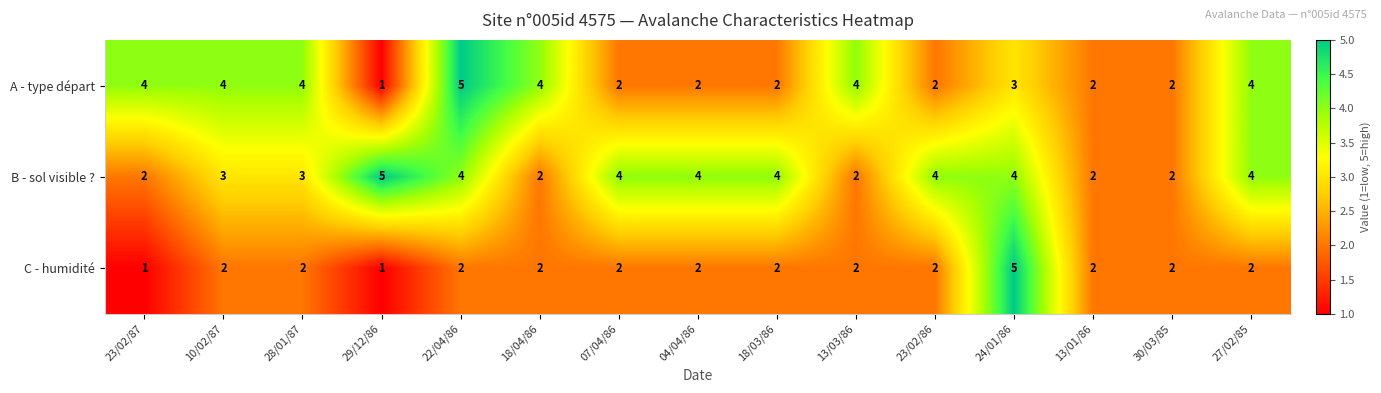

What is the greatest value displayed?

5